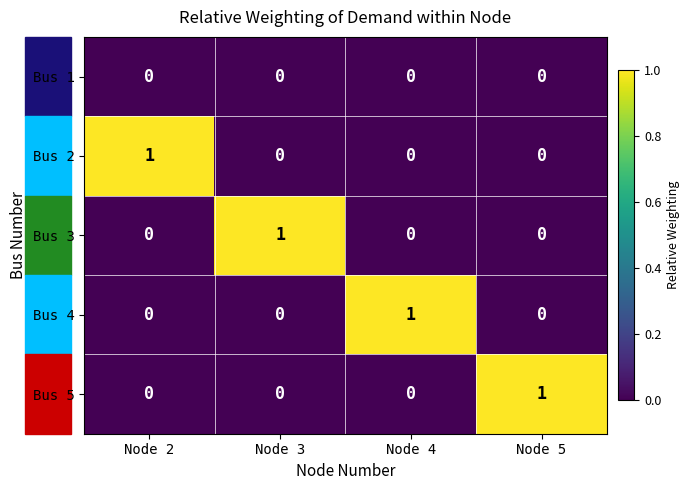

How many Bus 3 values are between 0 and 1?

4